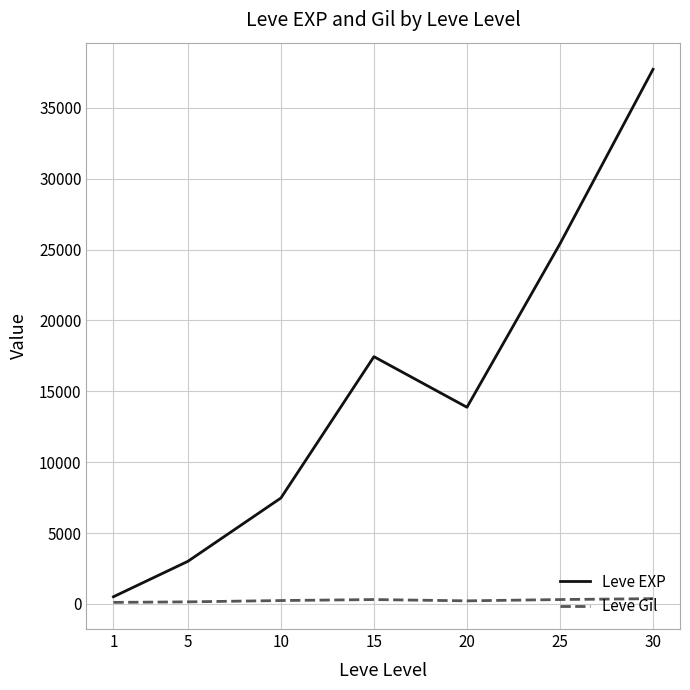

What is the greatest value displayed?

37715.0